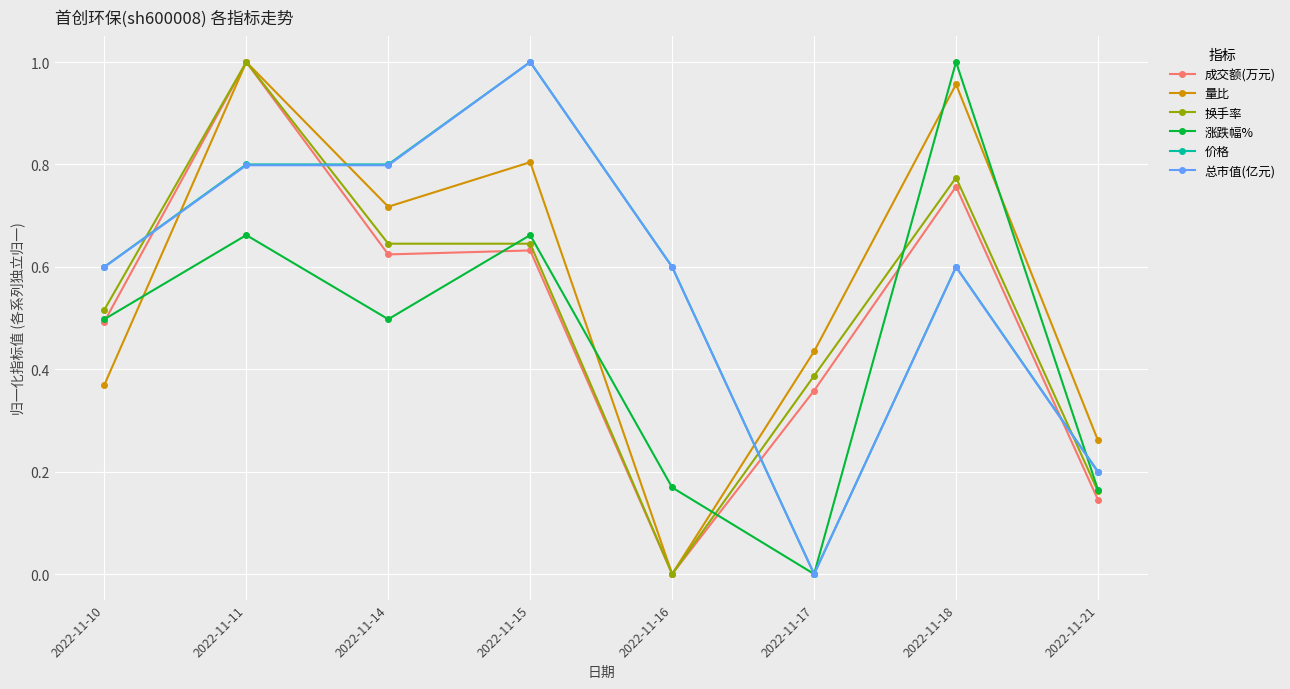

Where is the first local maximum for 涨跌幅%?

2022-11-11